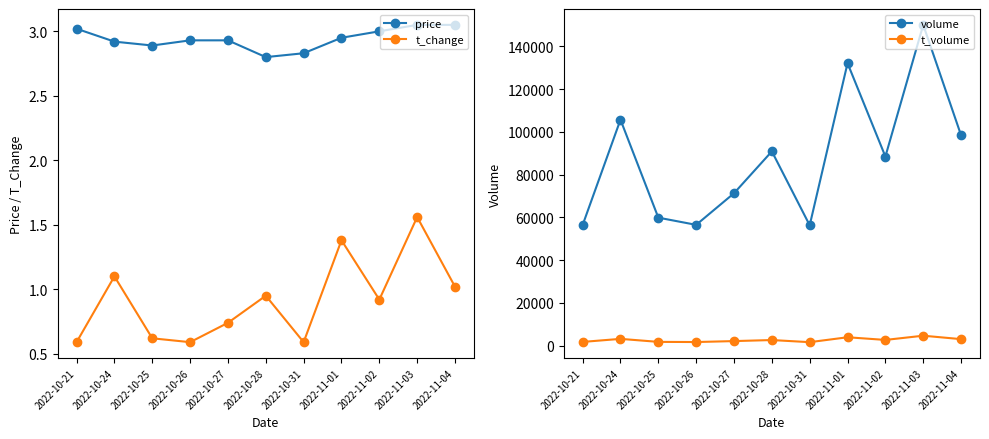

Which series changed the most between 2022-10-21 and 2022-10-31?

volume